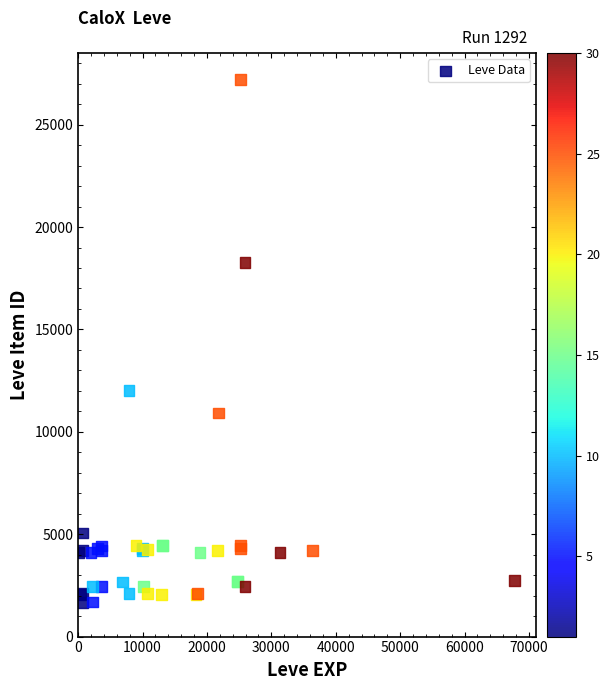

What Y value in the scatter plot is closest to 14448?

12018